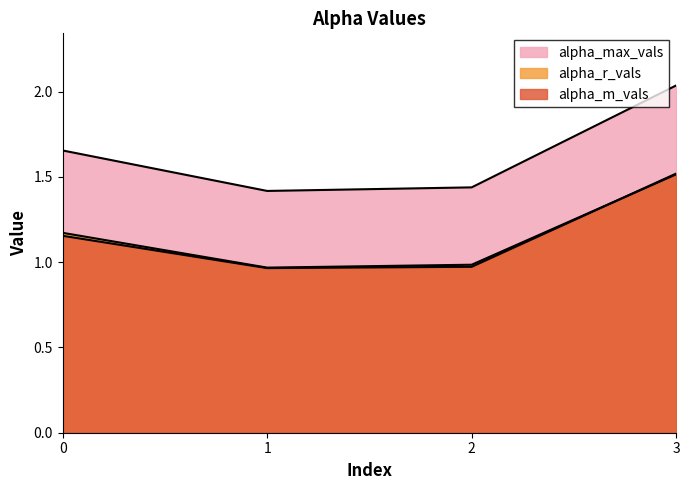

Does the chart display data point markers on the line(s)?

No